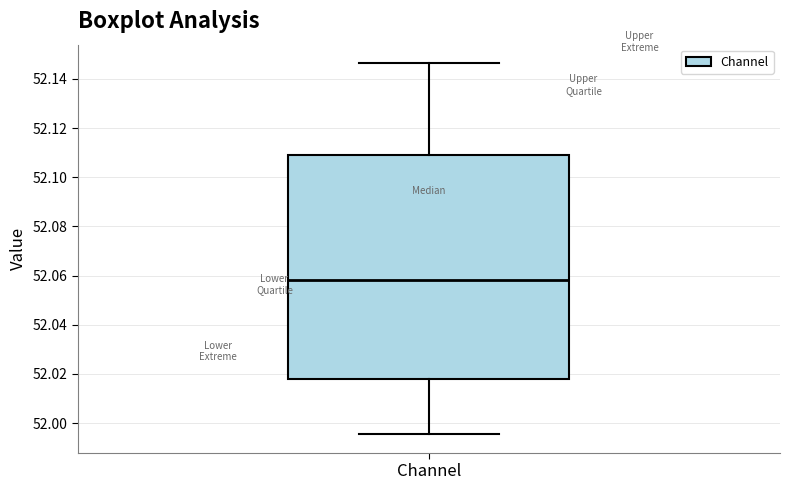

Where does the median line of the box for Channel sit on the y-axis? The values are not printed on the chart, so give them approximately, as read against the axis.

52.058